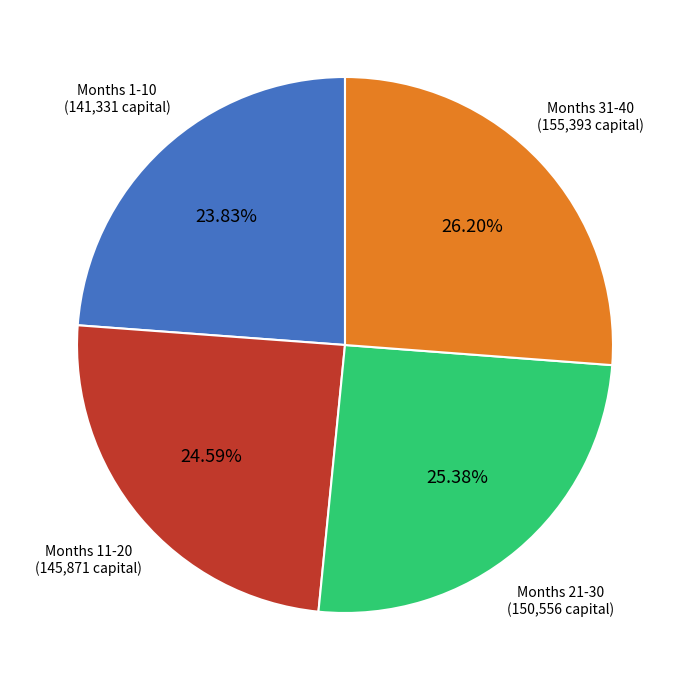

Is there any slice that represents more than half of the pie?

No